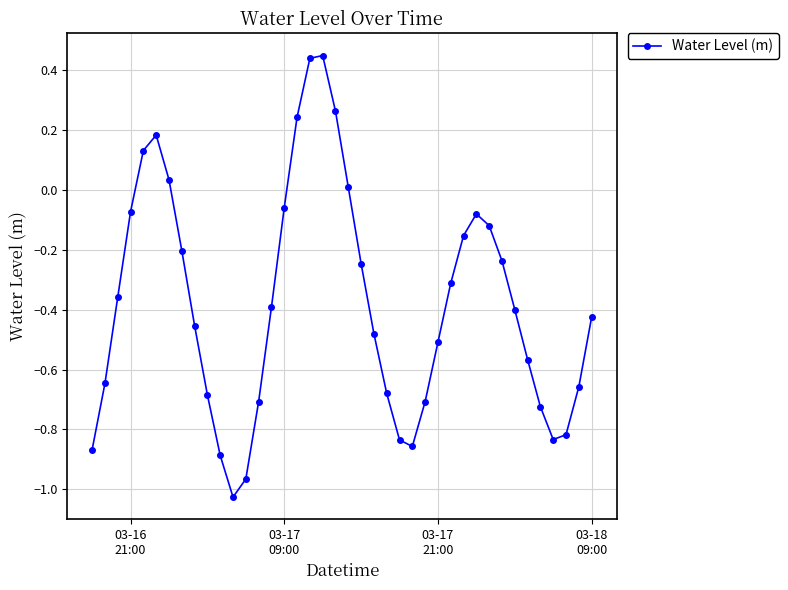

What is the sum of all values?

-15.2